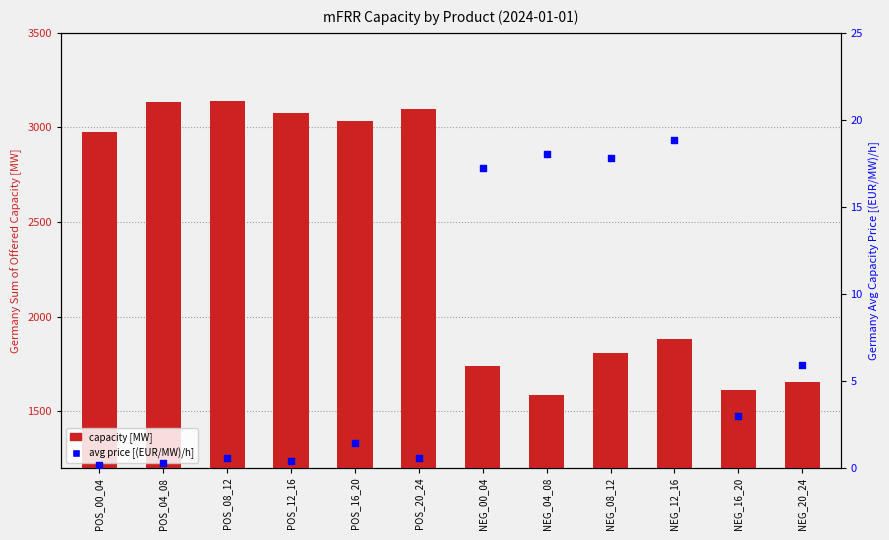

Which series has the widest spread of Y values?

Germany Sum Offered Capacity [MW]